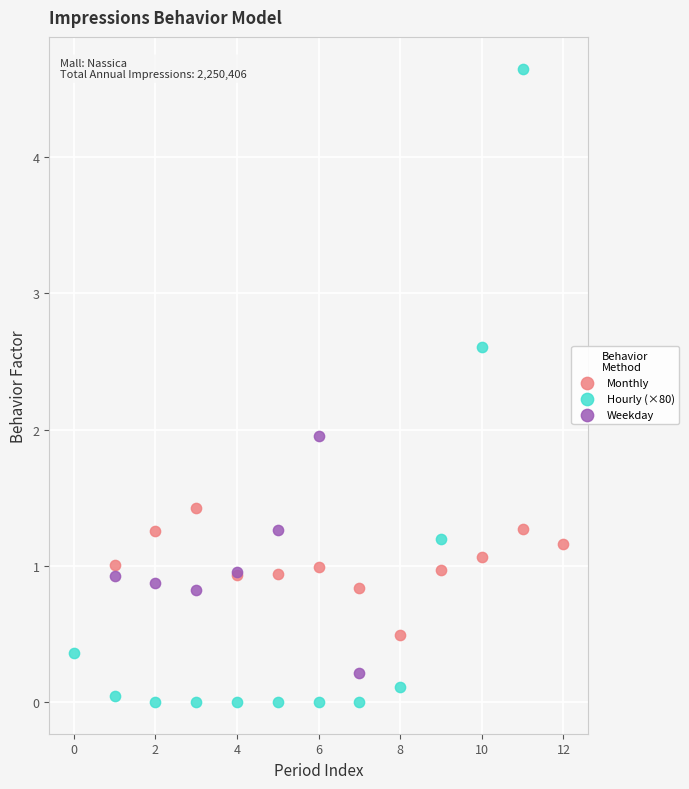

Which series reaches the maximum Y coordinate?

Hourly (×80)